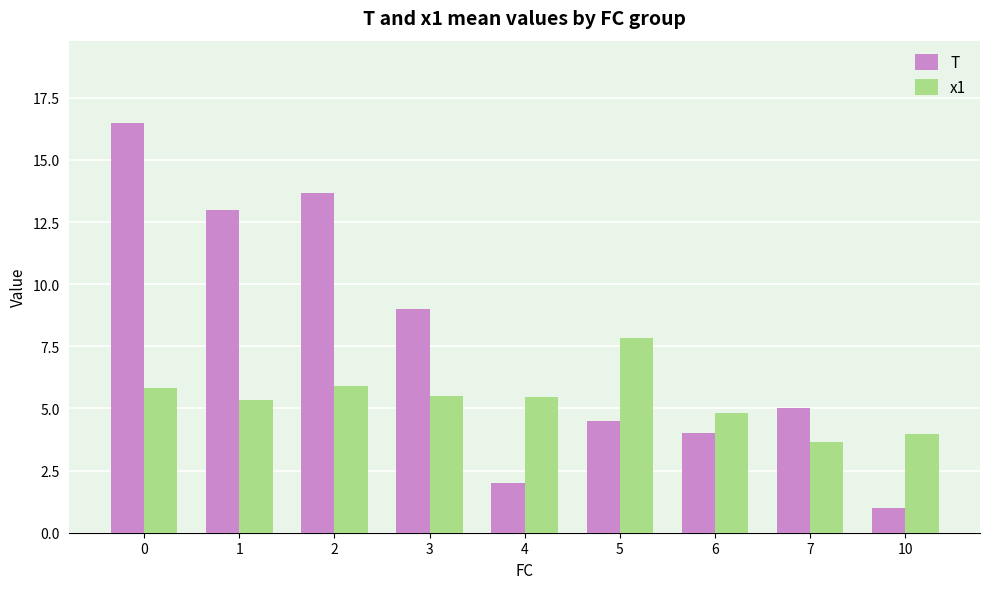

Which series changed the most between 4 and 5?

T